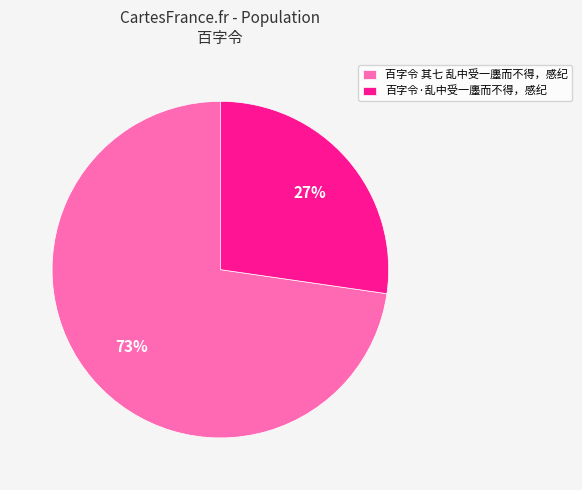

Which slice represents more than half of the pie?

百字令 其七 乱中受一廛而不得，感纪